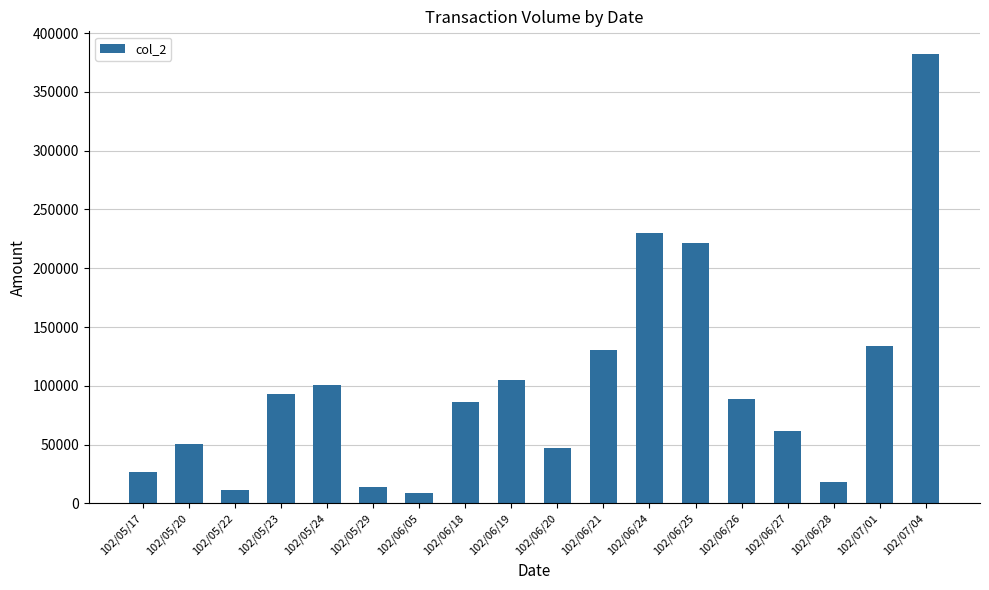

What is the value of the 2nd bar from the left?

50540